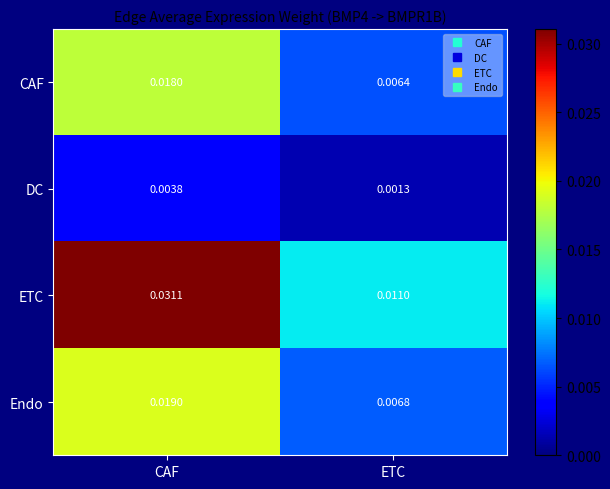

Which series has the largest range (max minus min)?

ETC